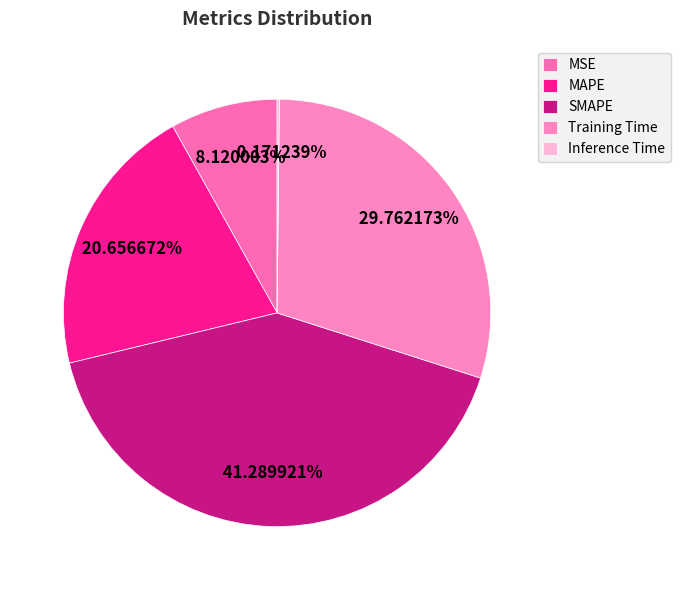

What percentage is NOT represented by MSE?

91.9%